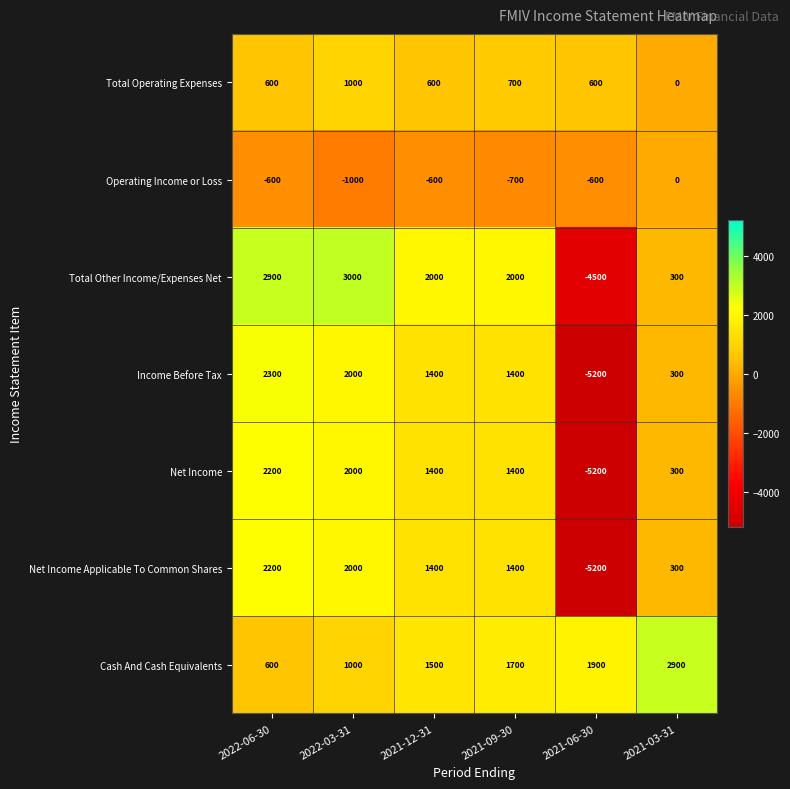

Which label corresponds to the largest value in the chart?

2022-03-31